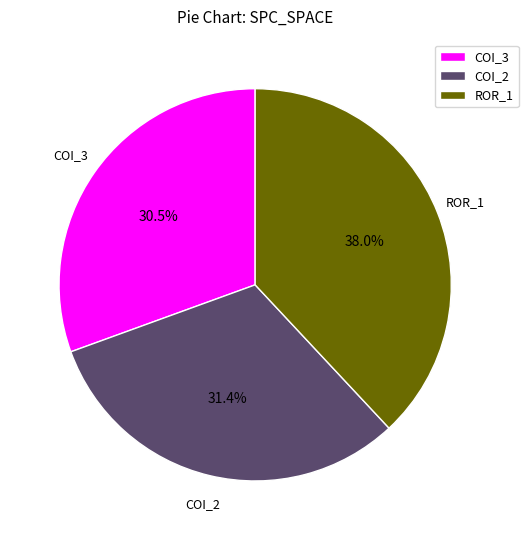

How many slices are in this pie chart?

3